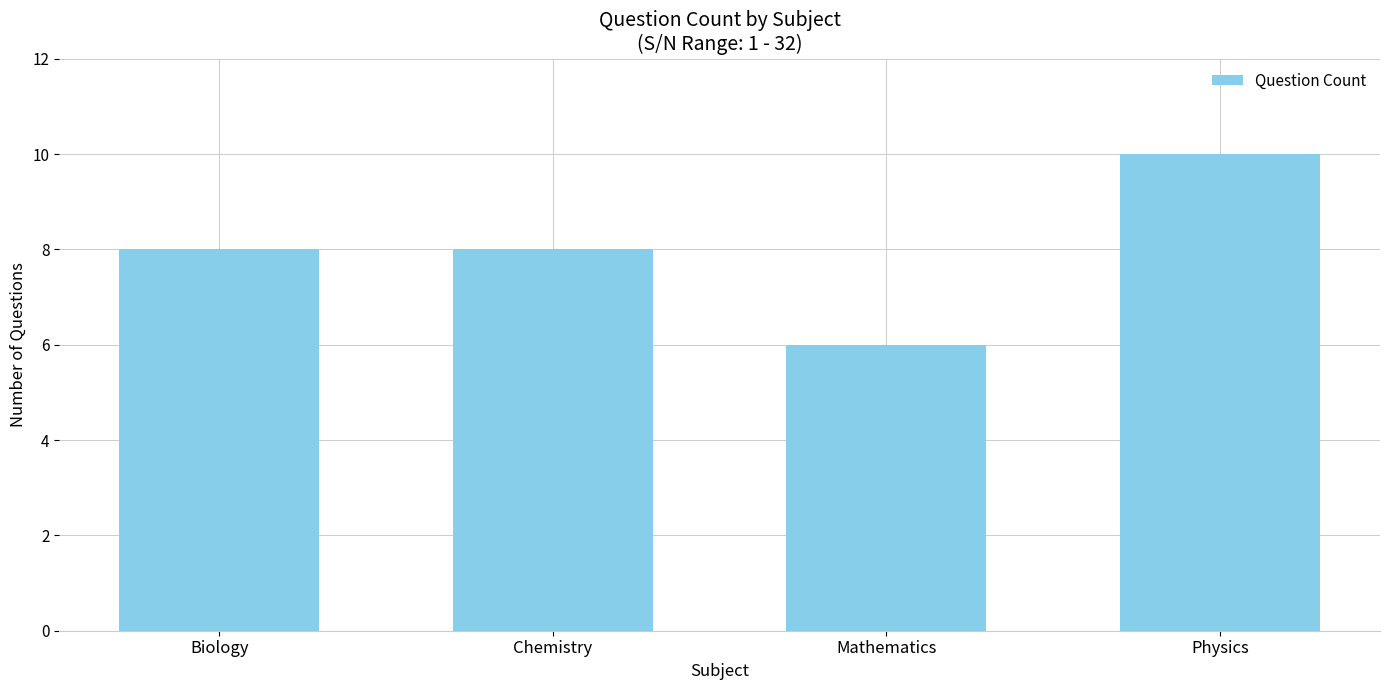

What is the label of the 3rd bar from the right?

Chemistry